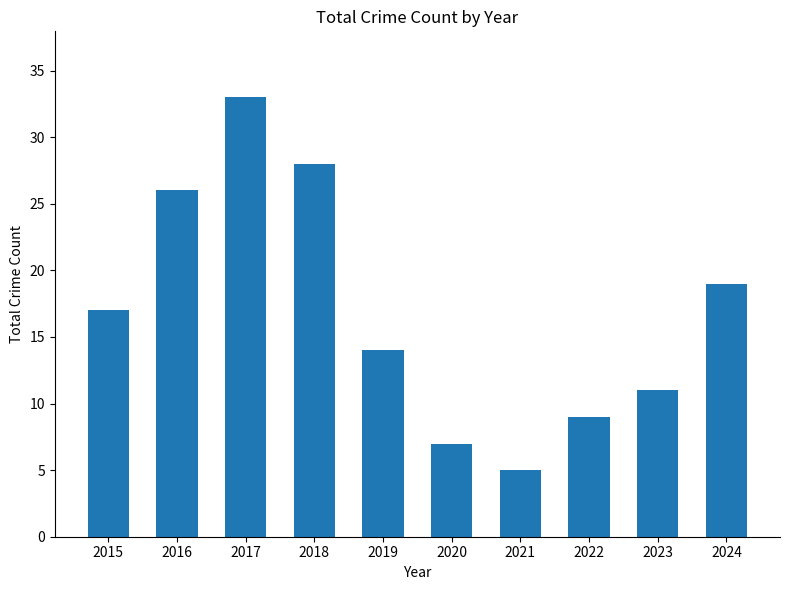

Which label corresponds to the smallest value in the chart?

2021